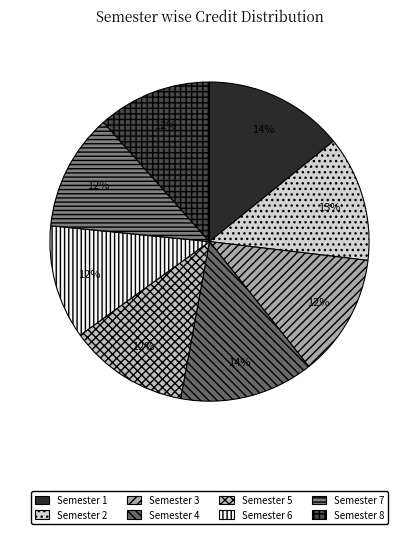

To the nearest percent, what percentage of the pie is Semester 4?

14%